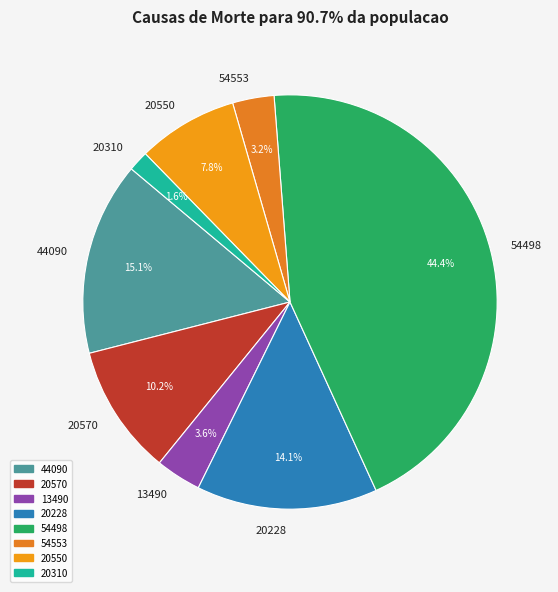

What percentage is NOT represented by 44090?

84.9%